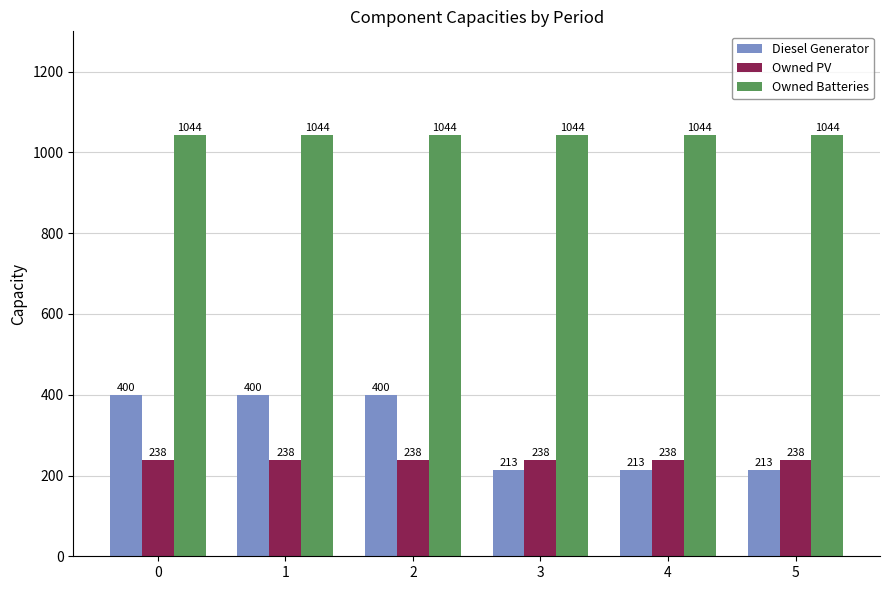

What is the sum of all Owned Batteries values?

6264